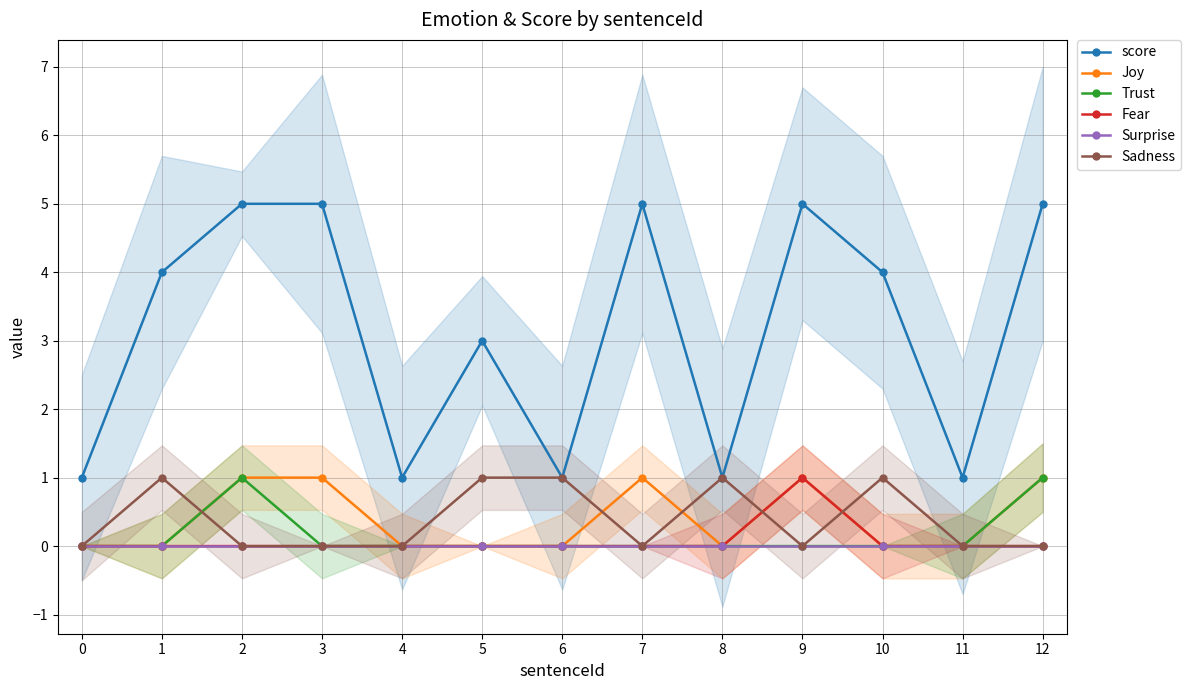

At how many categories does at least one series exceed 4?

5